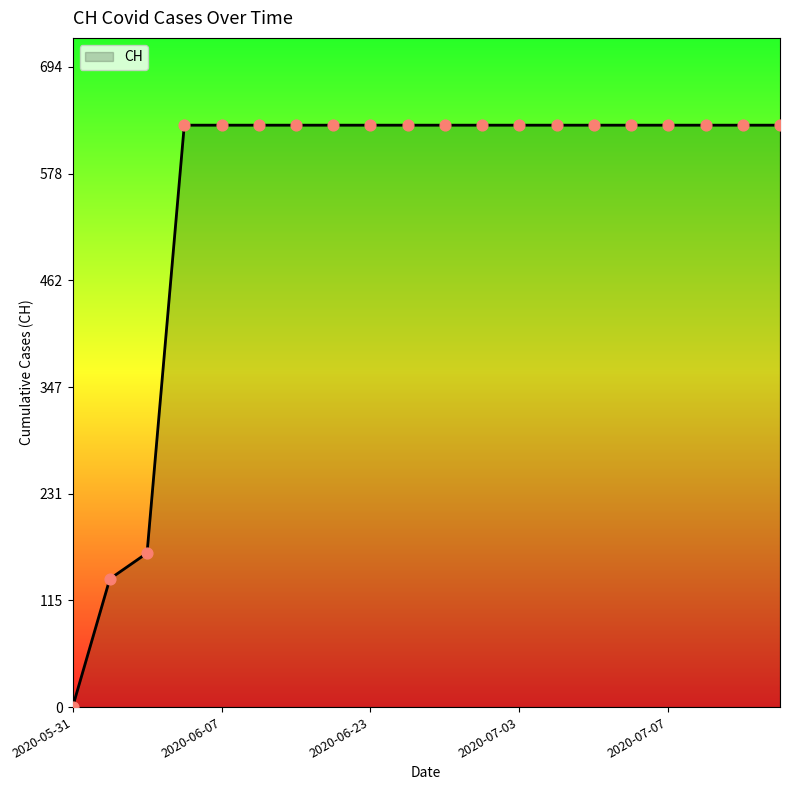

What is the maximum value shown in the chart?

631